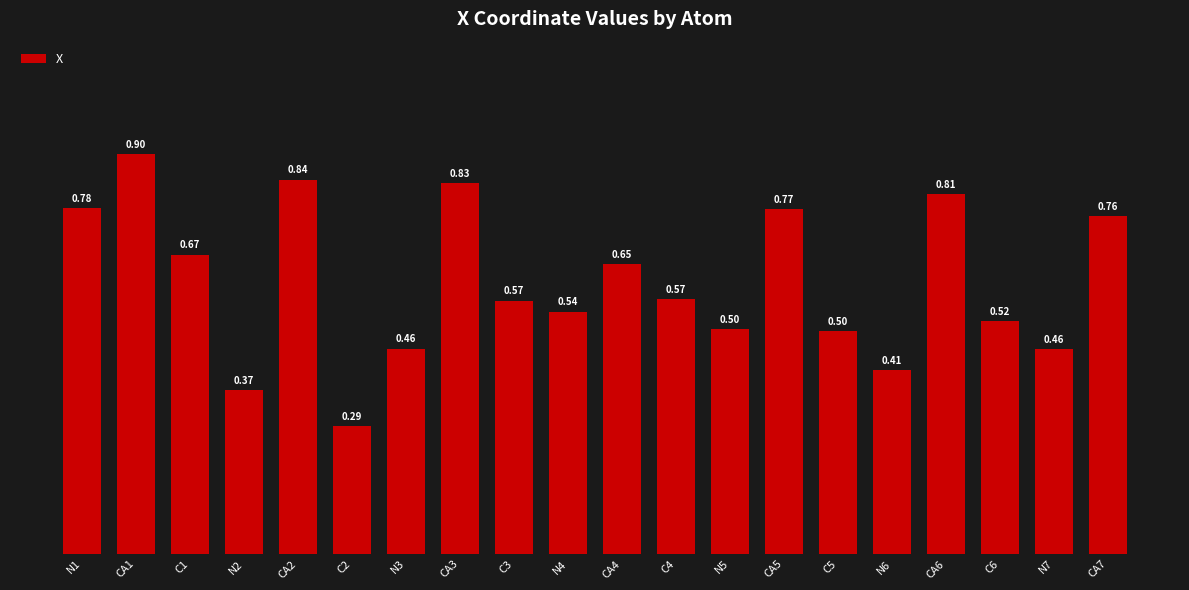

What is the change in value from CA3 to N4?

-0.3